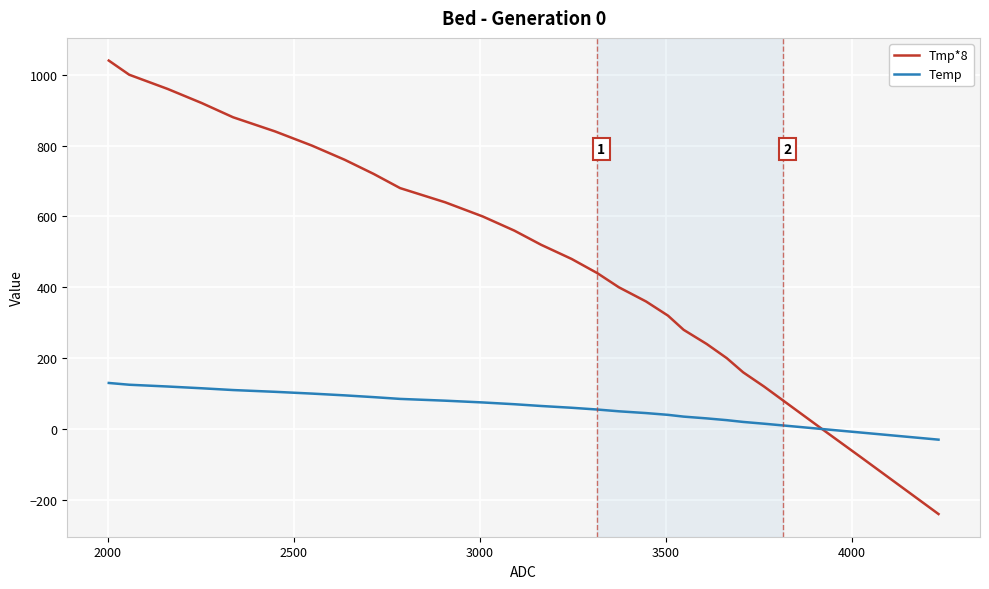

Which series has the largest total across all categories?

Tmp*8